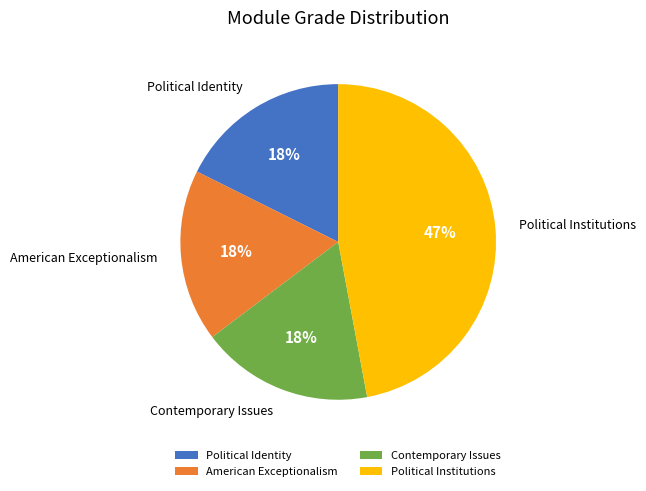

Which category has the biggest portion of the pie?

Political Institutions